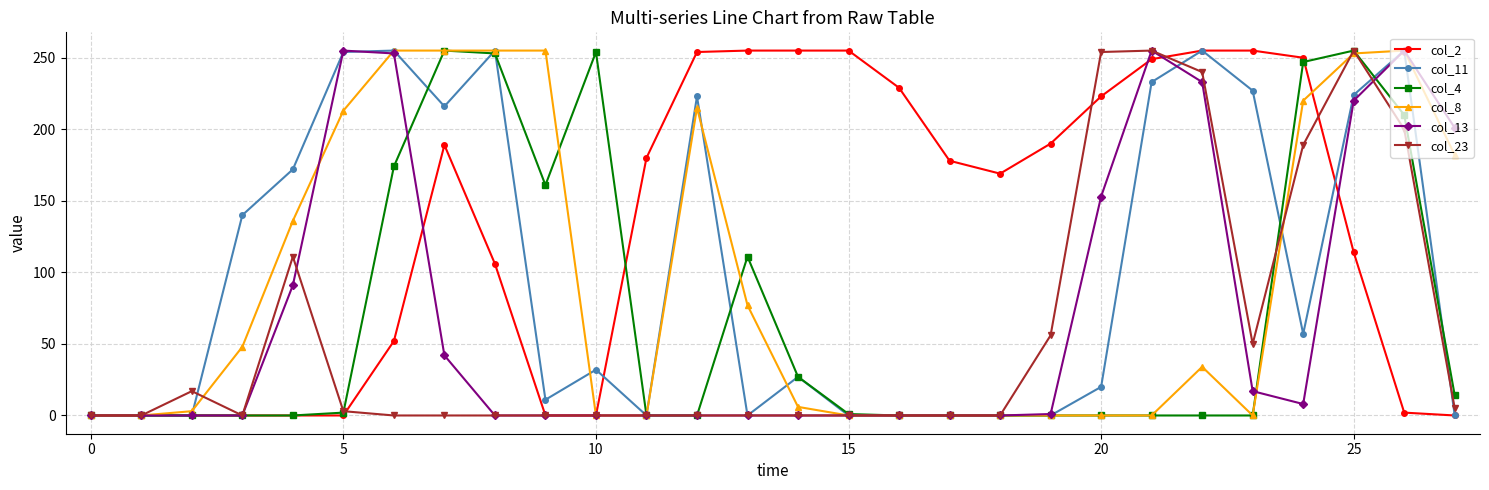

At how many categories does at least one series exceed 95?

25